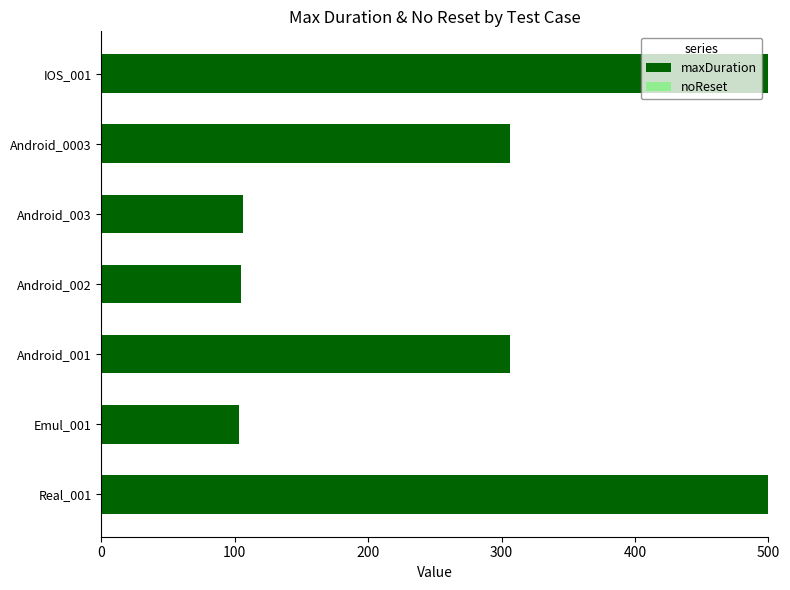

Is it true that the value at Android_002 is 67?

False